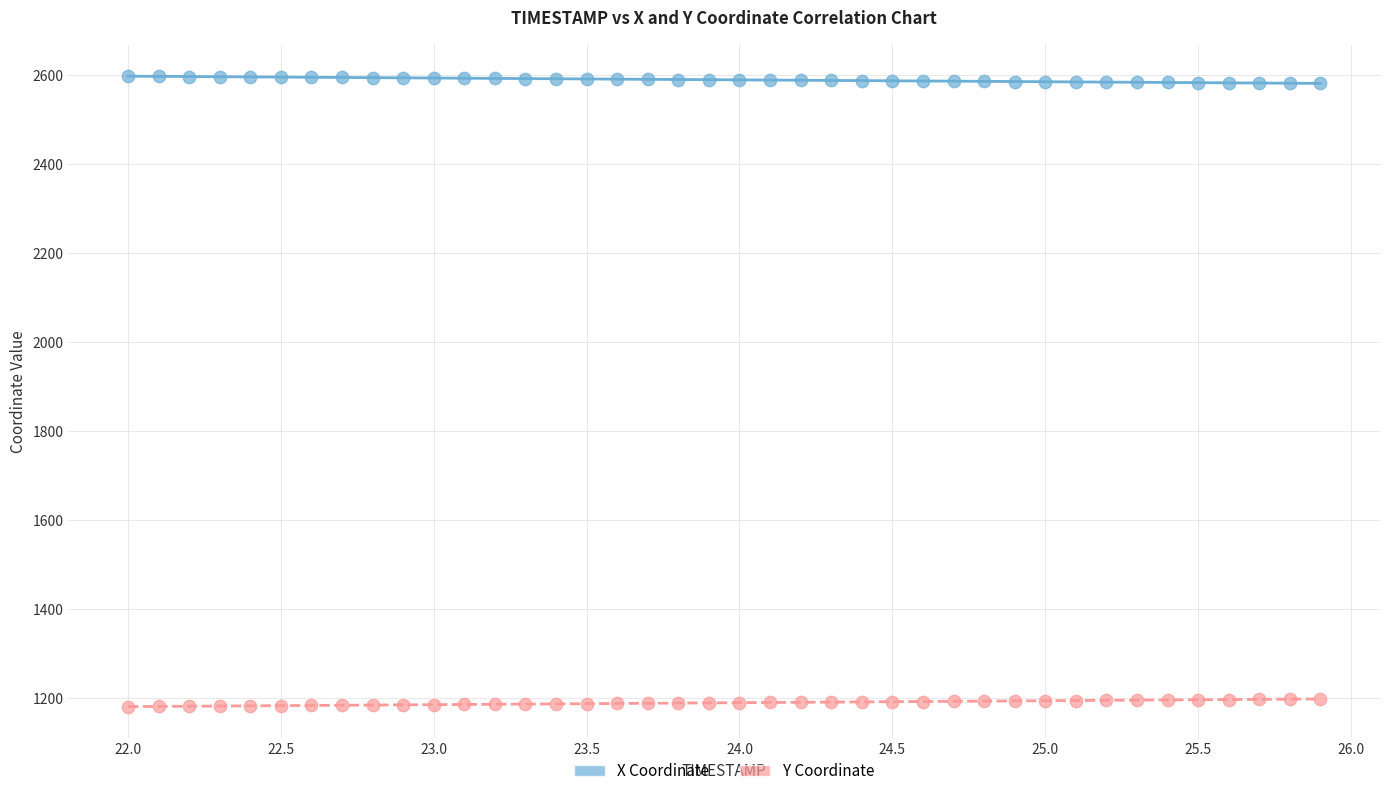

Across all data points, what is the range of X values (max minus min)?

3.9